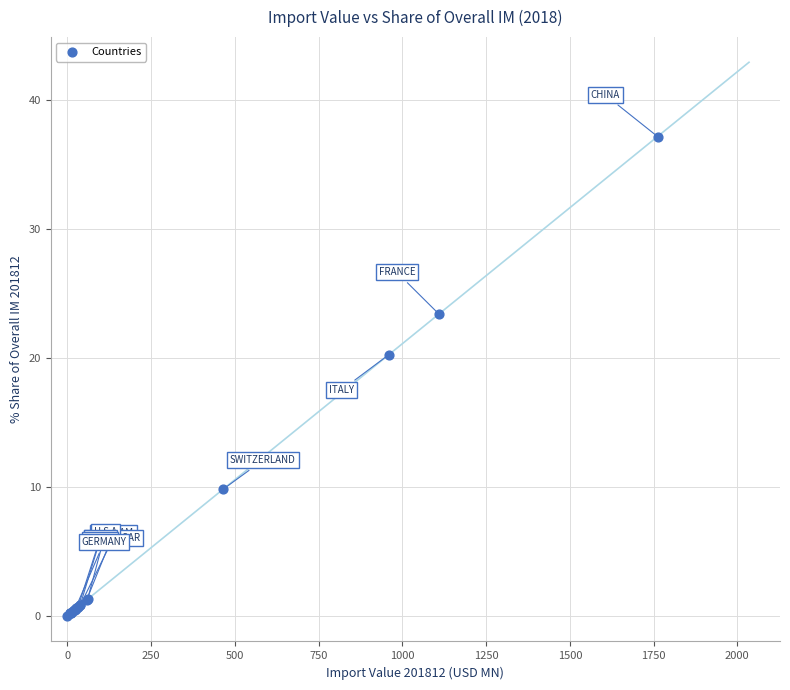

What Y value in the scatter plot is closest to 18?

20.2